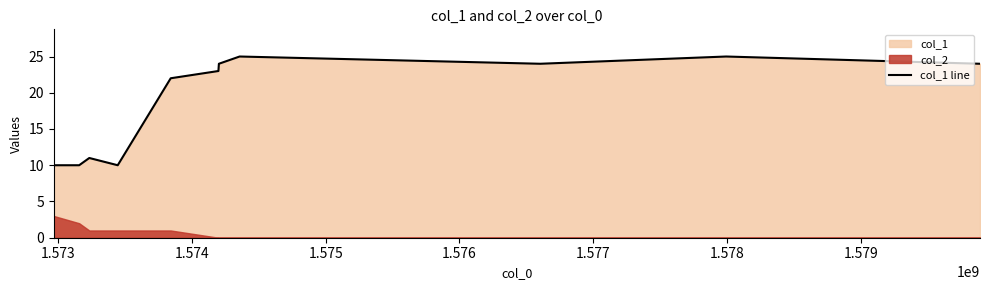

What is the label of the 4th point from the right?

1.579